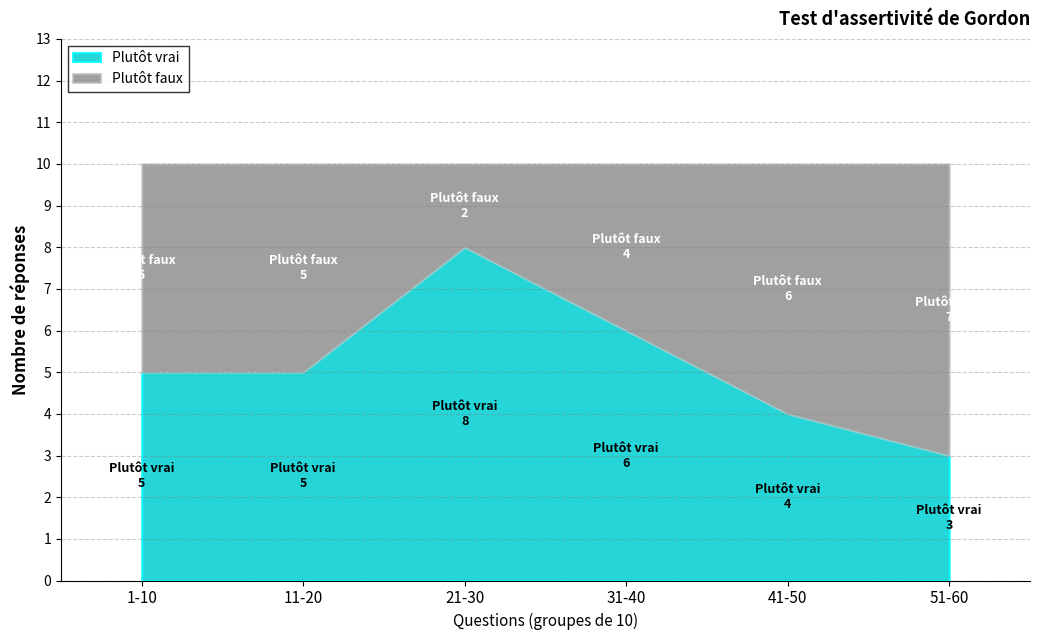

True or false: Plutôt faux and Plutôt vrai intersect in this chart.

True